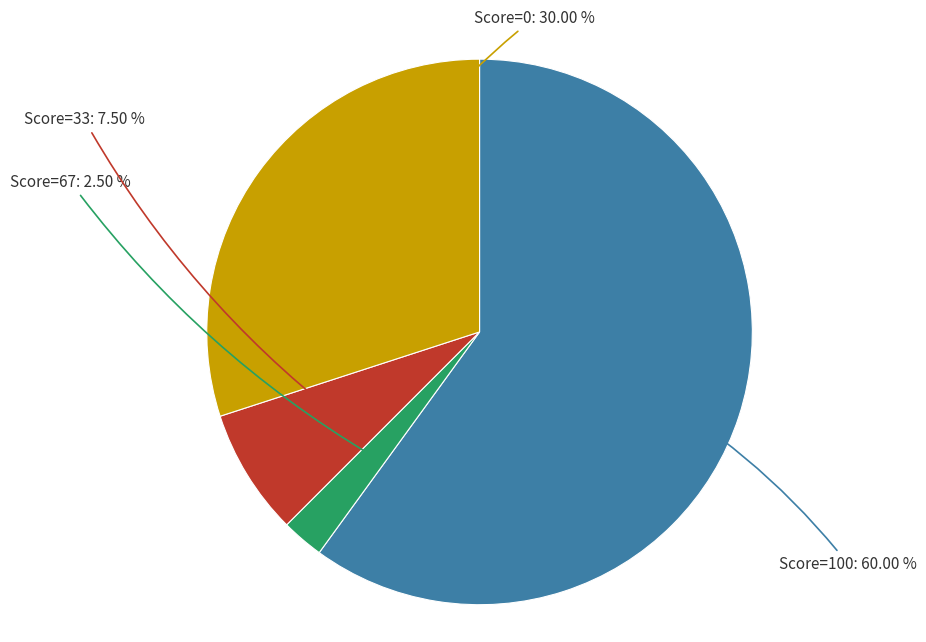

Is there a majority slice in this chart?

Yes